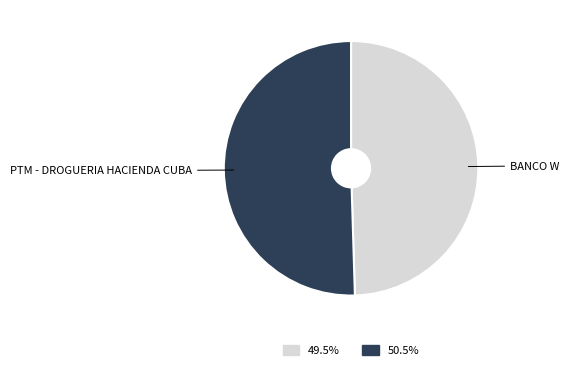

What is the smallest slice in the pie chart?

BANCO W